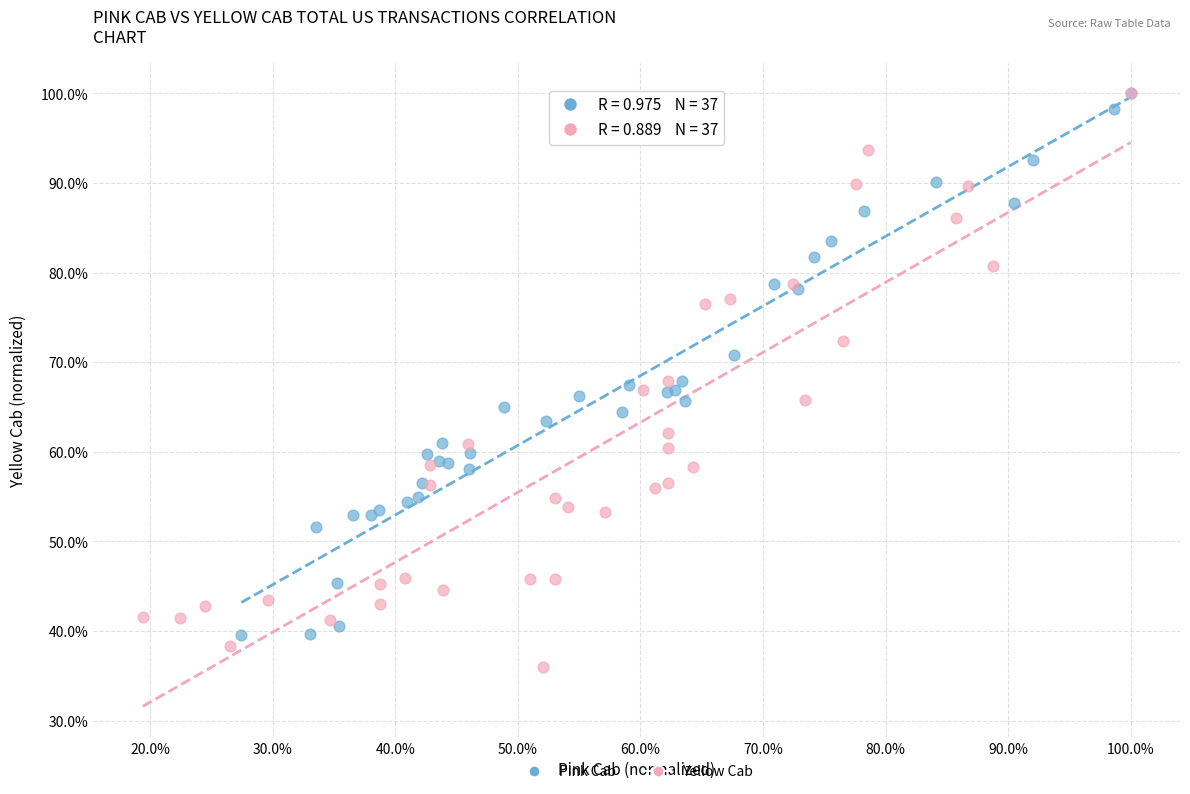

What are all the series names shown in the legend?

Pink Cab, Yellow Cab